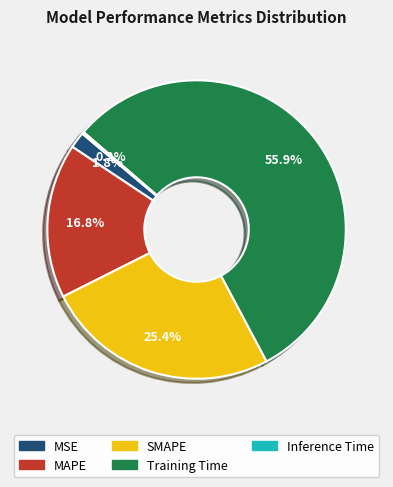

Does MAPE account for over 50% of the chart?

No